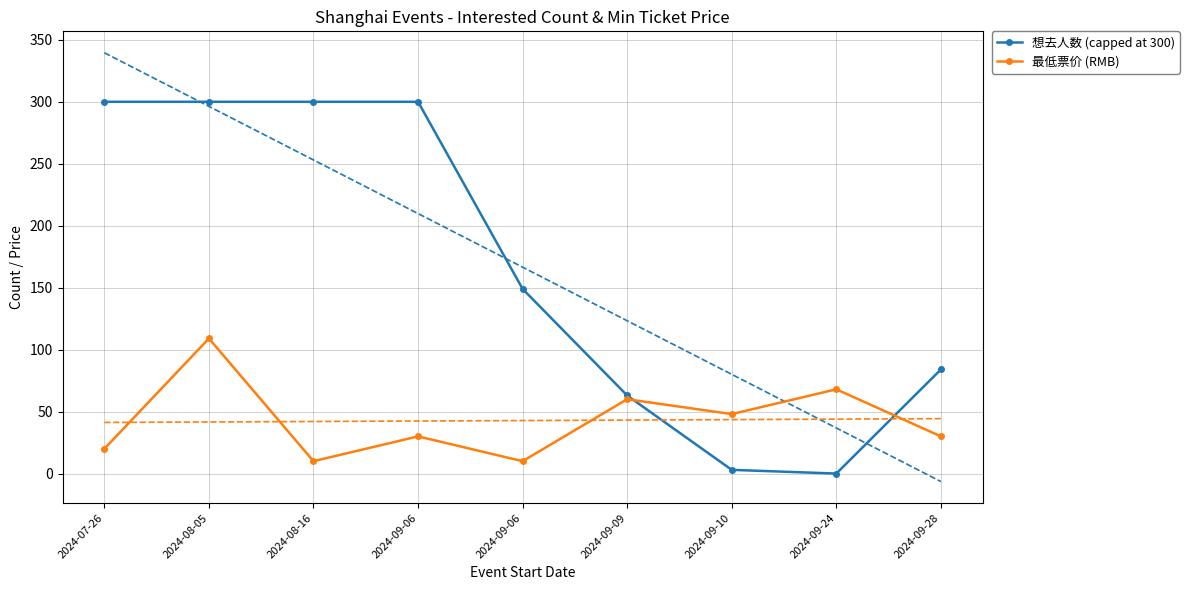

What is the sum of all 想去人数 (capped at 300) values?

1499